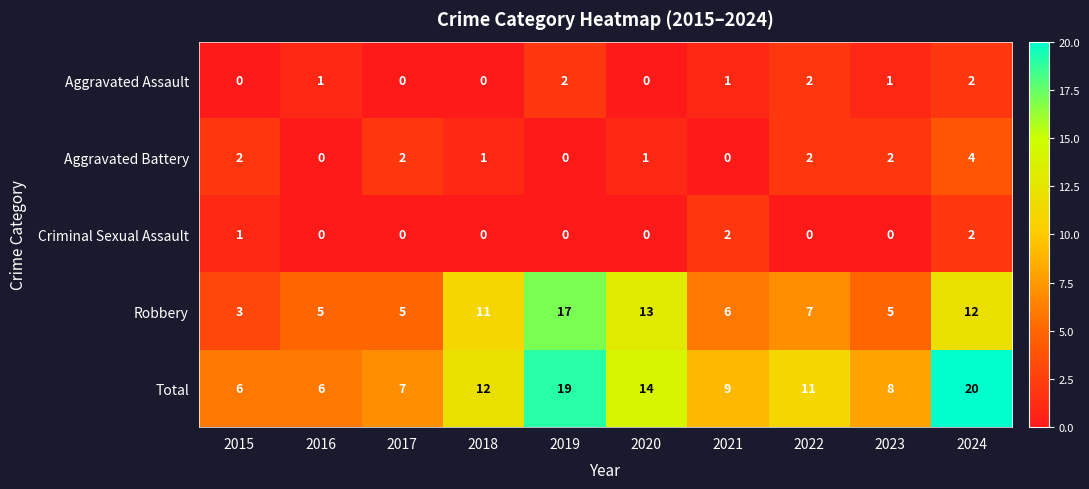

Which label corresponds to the largest value in the chart?

2024